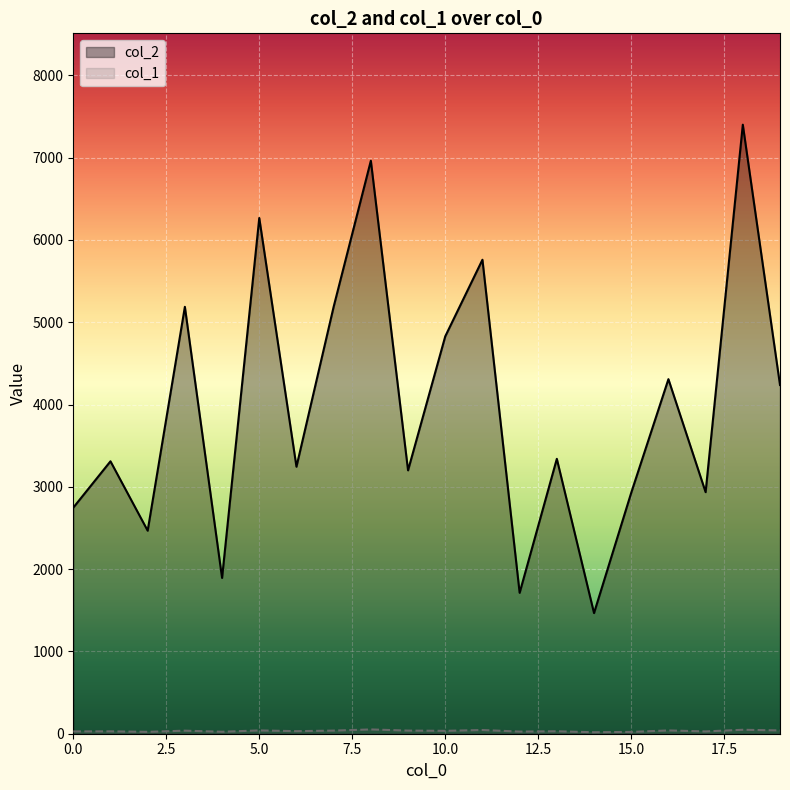

What is the total value across all series at 0.0?

2775